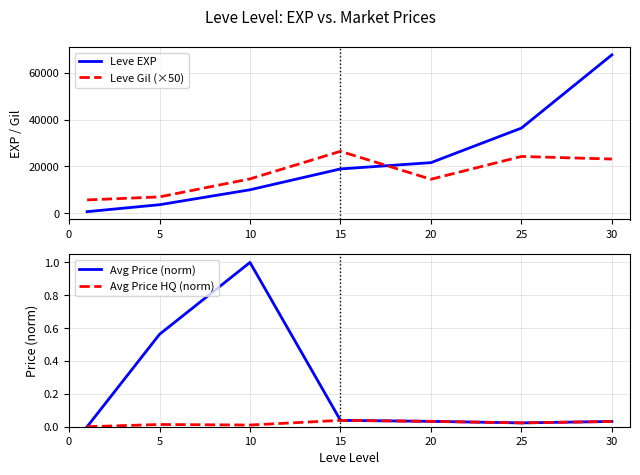

How many series are shown in this chart?

4